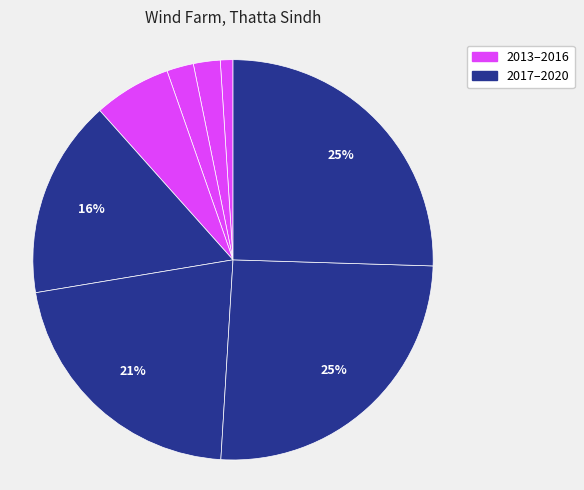

Count the number of slices in the pie.

8